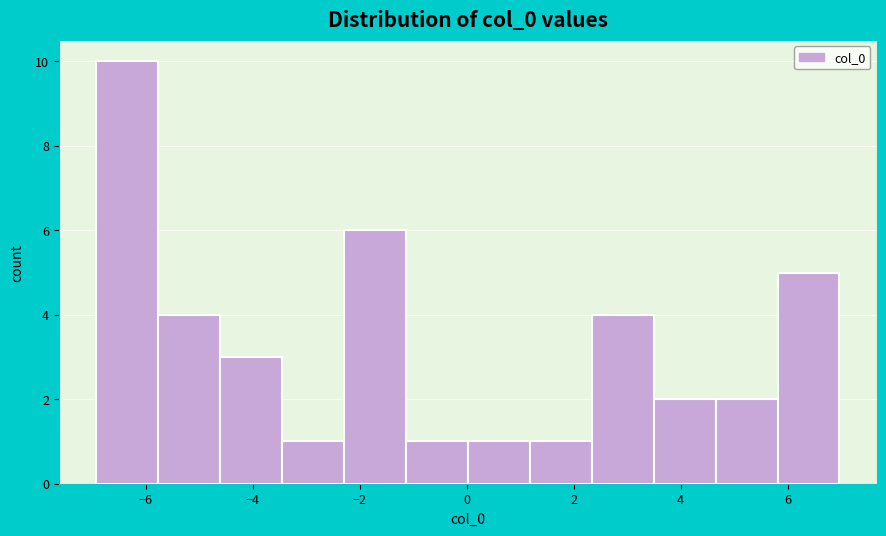

Reading left to right, list every bar in this chart as the range it spans on the x-axis followed by its height. Neither the bar edges nor the heights are printed on the chart, so give them approximately, as read against the axes.

-7.0 to -5.8: 10
-5.8 to -4.6: 4
-4.6 to -3.4: 3
-3.4 to -2.2: 1
-2.2 to -1.2: 6
-1.2 to 0.0: 1
0.0 to 1.2: 1
1.2 to 2.4: 1
2.4 to 3.4: 4
3.4 to 4.6: 2
4.6 to 5.8: 2
5.8 to 7.0: 5